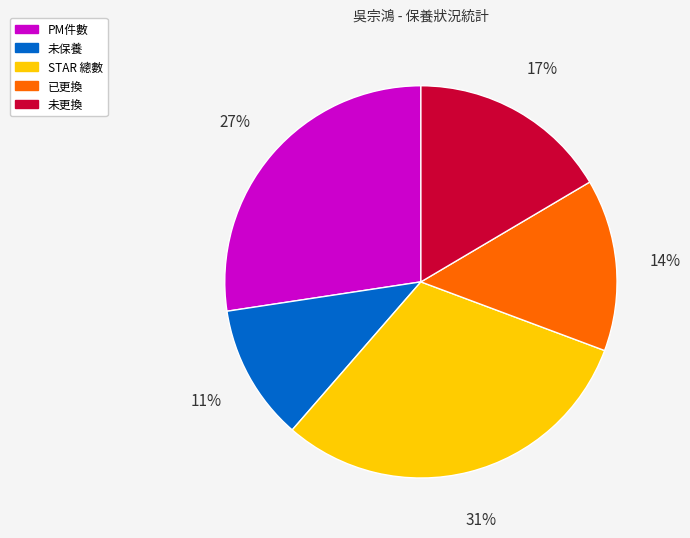

To the nearest percent, what is the average slice percentage?

20%